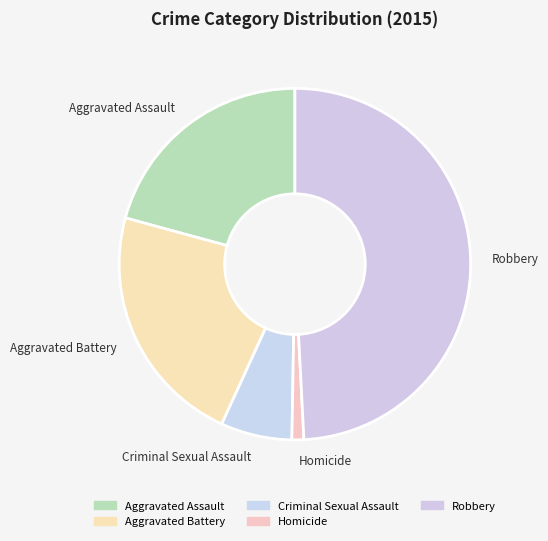

True or false: Homicide accounts for 1% of the total.

True